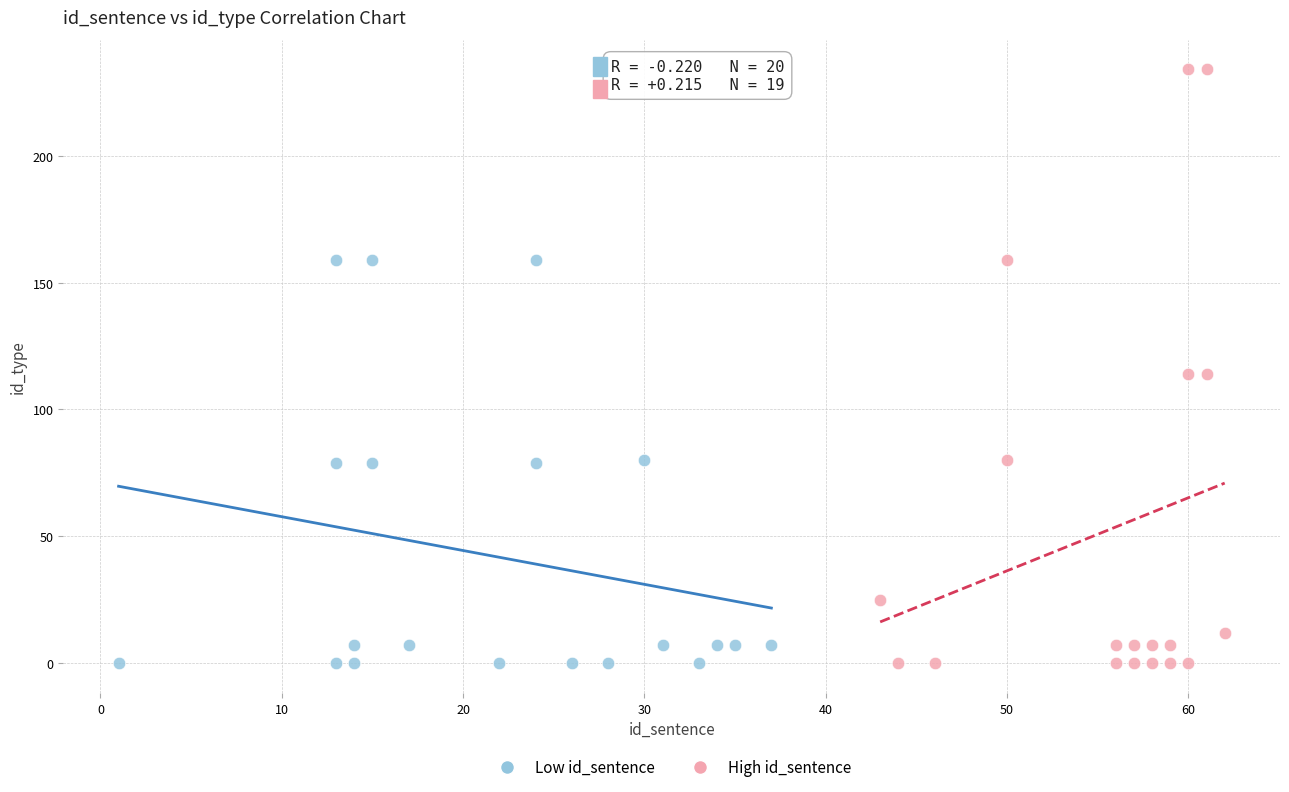

Which series reaches the maximum Y coordinate?

High id_sentence